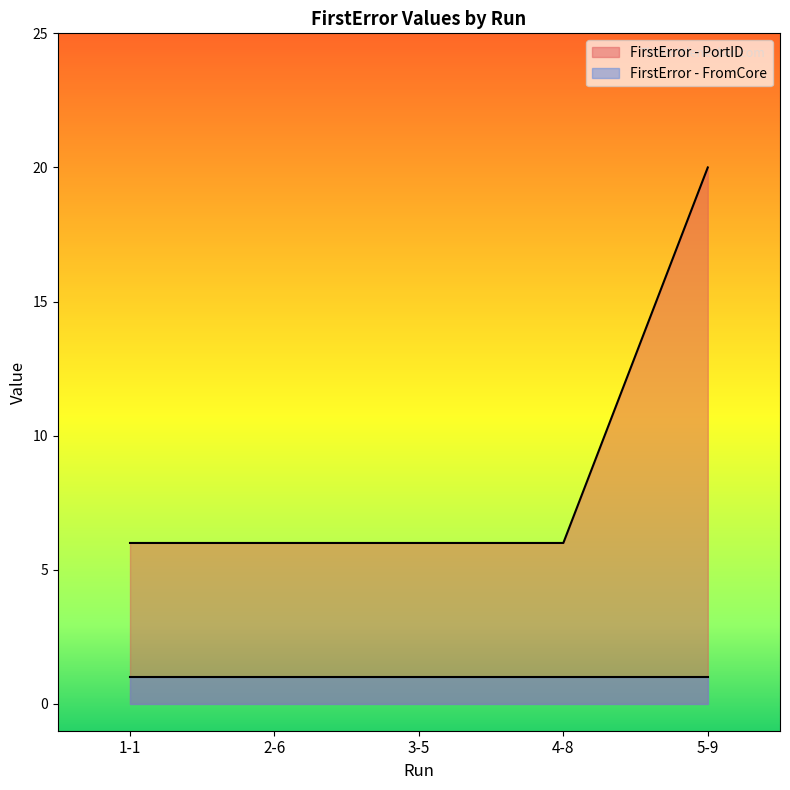

Approximately how many times larger is the value at 3-5 compared to 5-9?

0.3